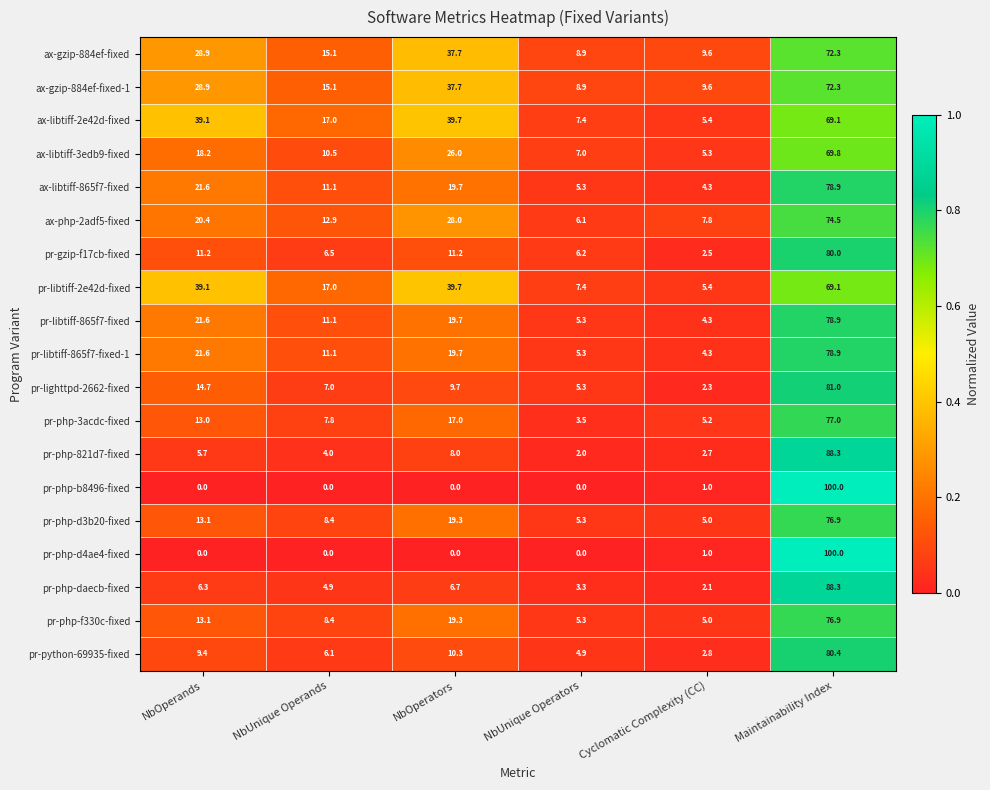

At which category is the sum across all series the highest?

Maintainability Index